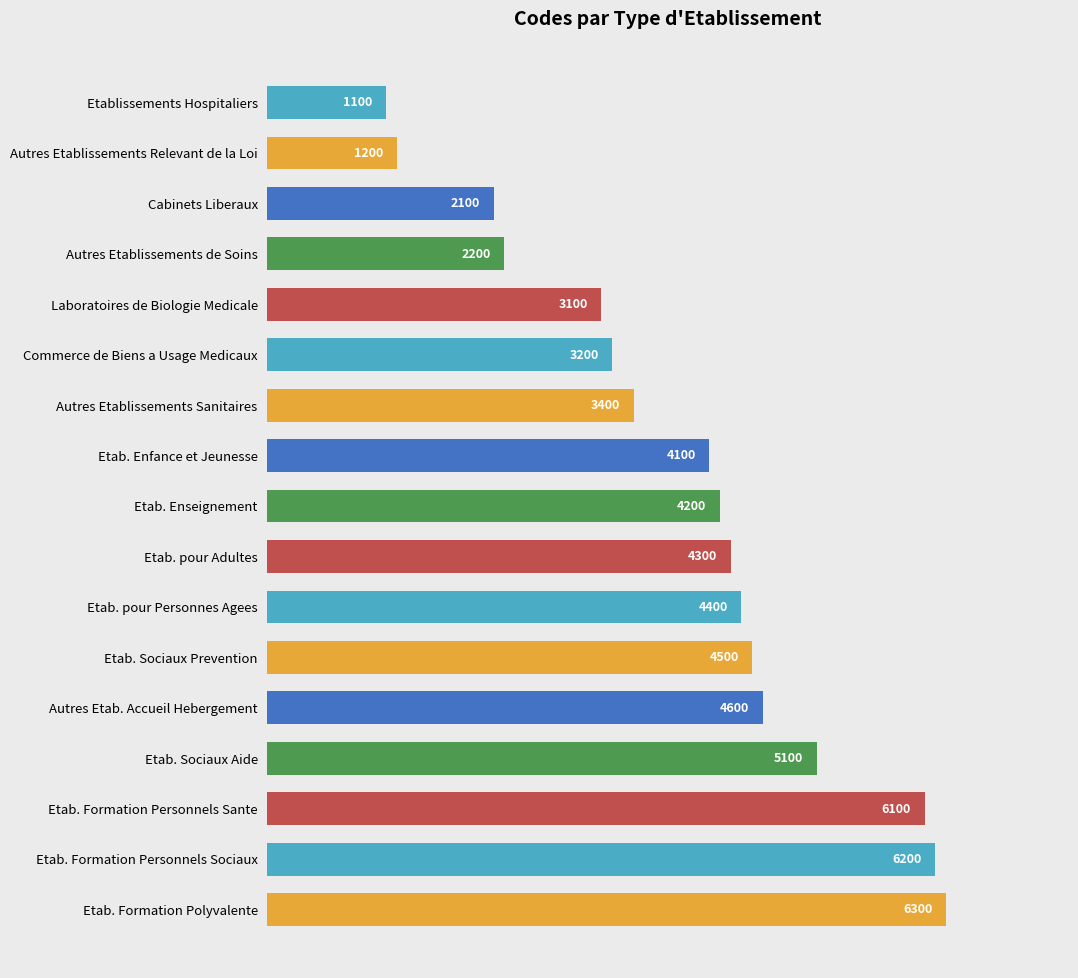

Reading top to bottom, transcribe all the data shown in this chart.

Etablissements Hospitaliers=1100	Autres Etablissements Relevant de la Loi=1200	Cabinets Liberaux=2100	Autres Etablissements de Soins=2200	Laboratoires de Biologie Medicale=3100	Commerce de Biens a Usage Medicaux=3200	Autres Etablissements Sanitaires=3400	Etab. Enfance et Jeunesse=4100	Etab. Enseignement=4200	Etab. pour Adultes=4300	Etab. pour Personnes Agees=4400	Etab. Sociaux Prevention=4500	Autres Etab. Accueil Hebergement=4600	Etab. Sociaux Aide=5100	Etab. Formation Personnels Sante=6100	Etab. Formation Personnels Sociaux=6200	Etab. Formation Polyvalente=6300